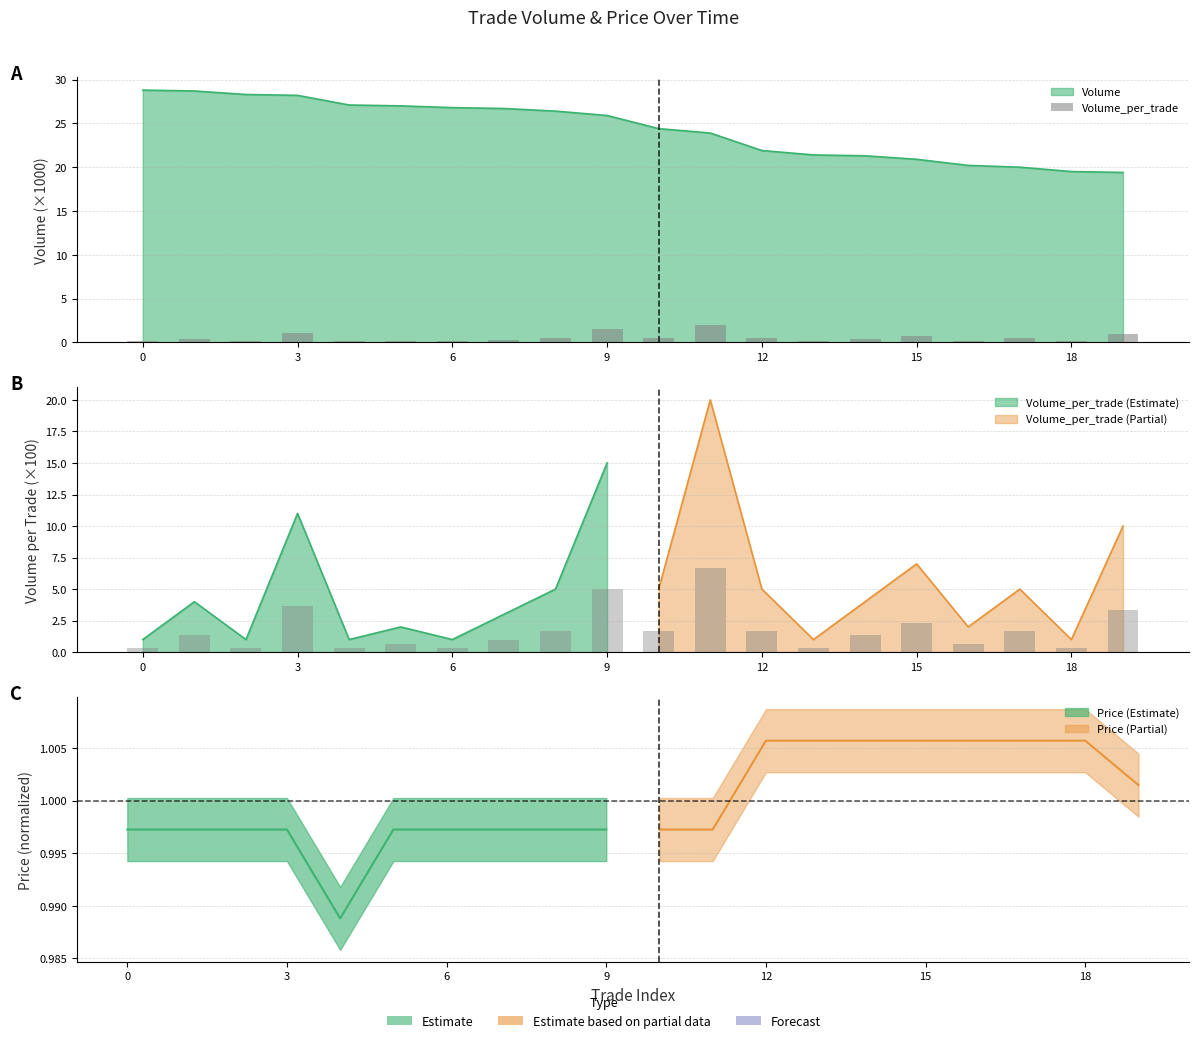

The chart shows a value of 0.0 at 6. True or false?

False